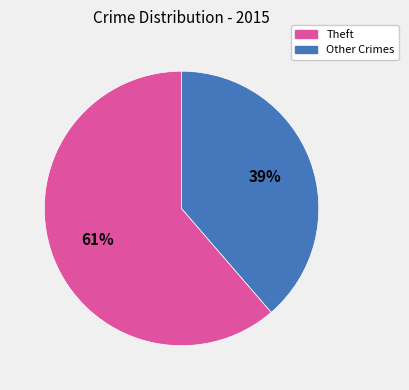

Does any single category account for the majority?

Yes